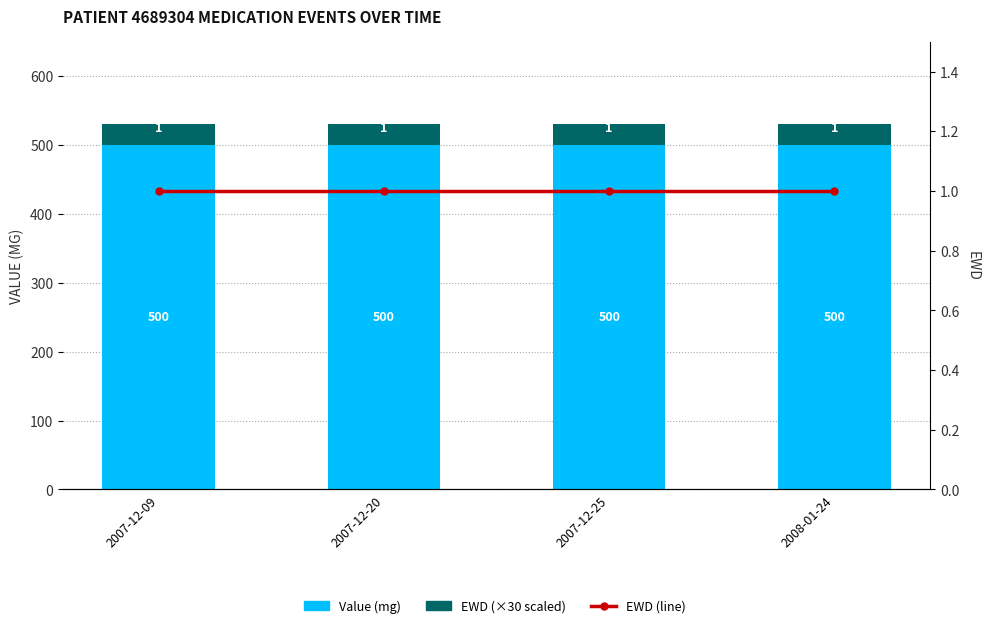

What is the total value across all series at 2007-12-09?

531